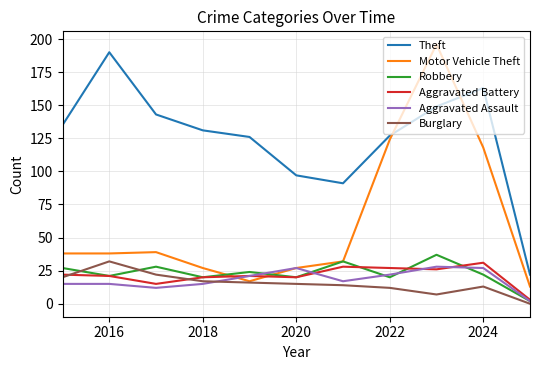

True or false: Theft and Aggravated Assault cross at least once.

False